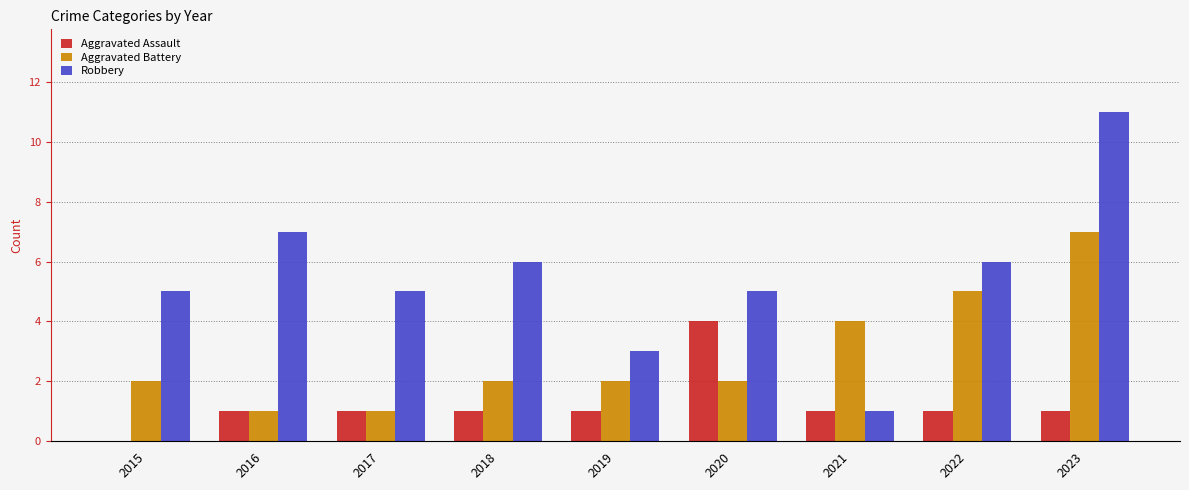

What is the maximum value for Robbery?

11